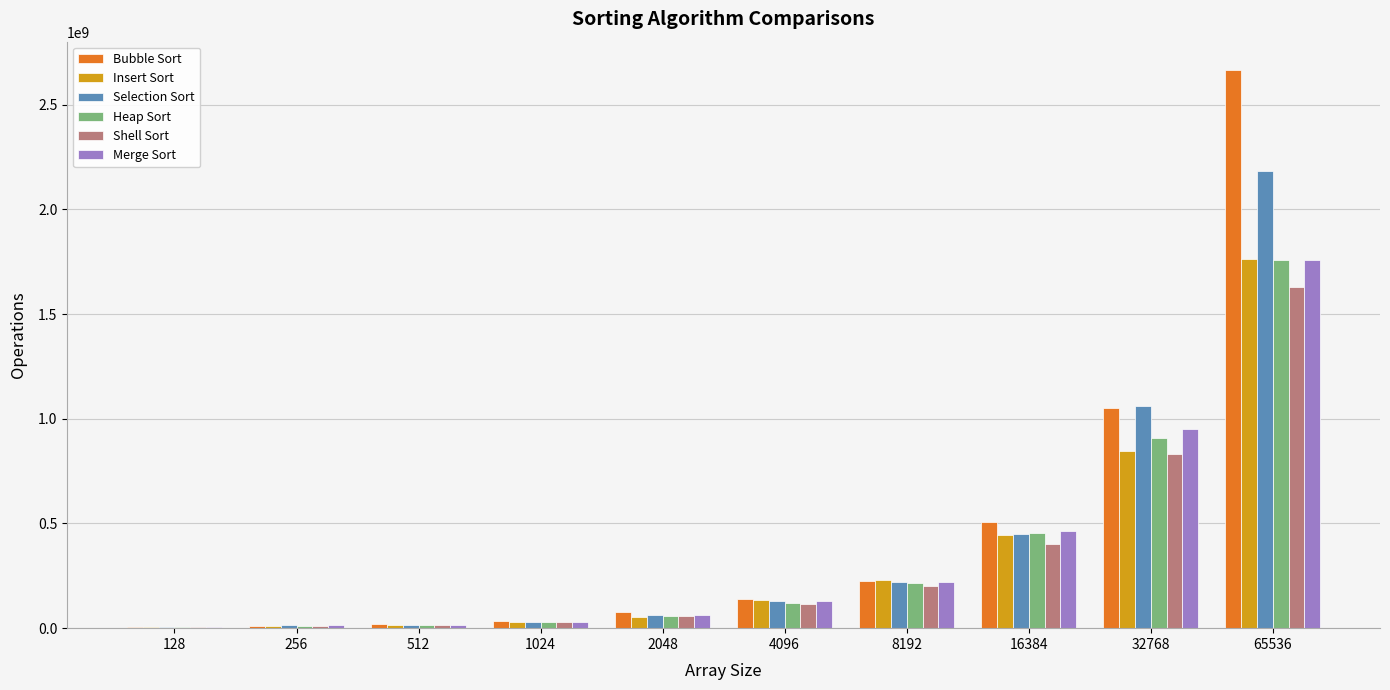

At which category is the sum across all series the highest?

65536